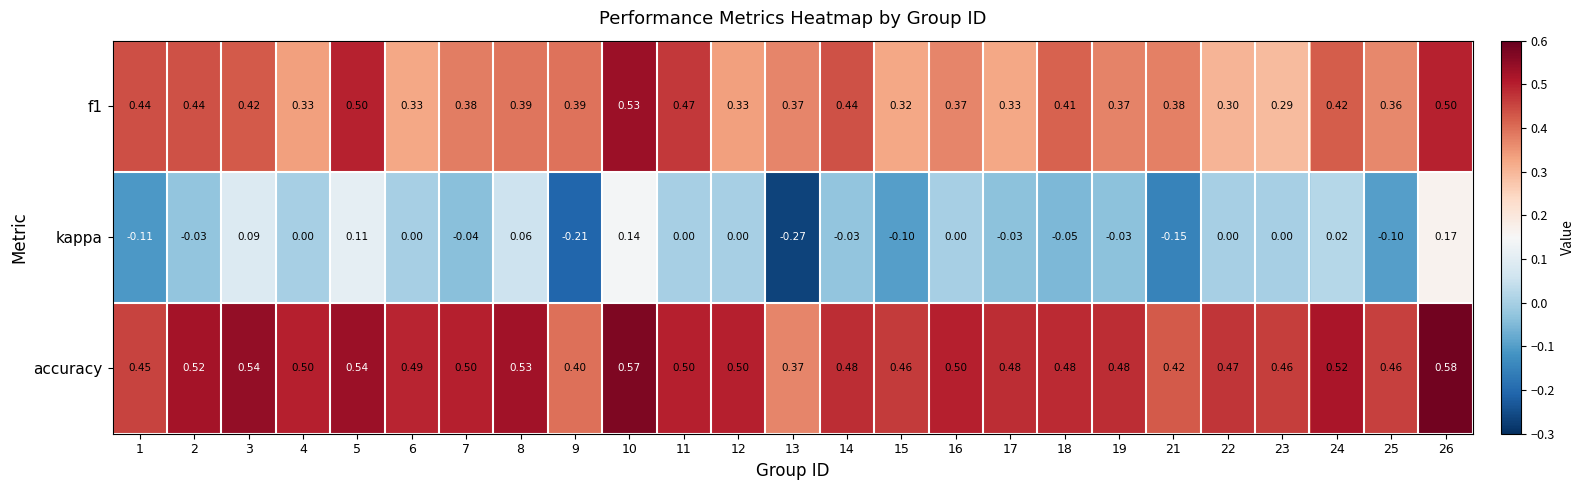

Which series changed the most between 4 and 24?

f1